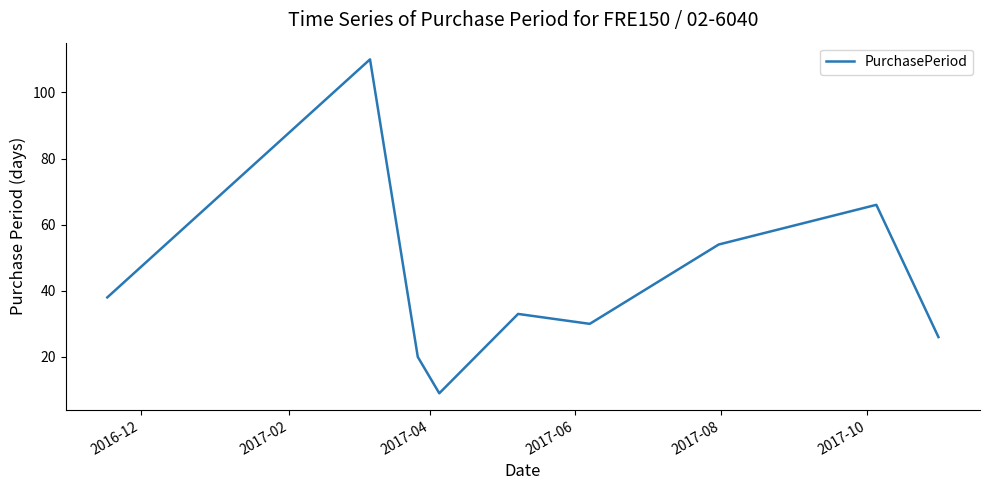

Does the chart display data point markers on the line(s)?

No